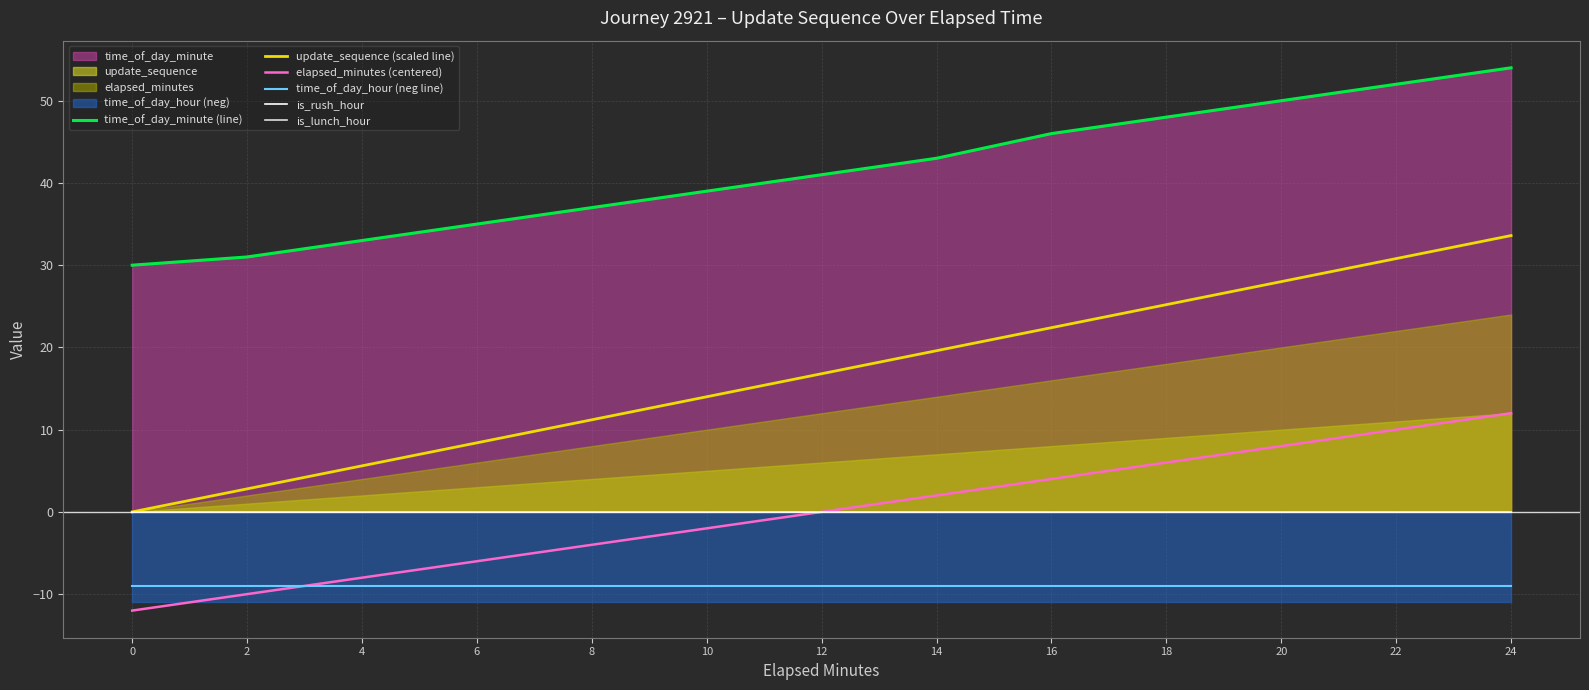

The value of is_lunch_hour at 12 is 0.0. True or false?

True